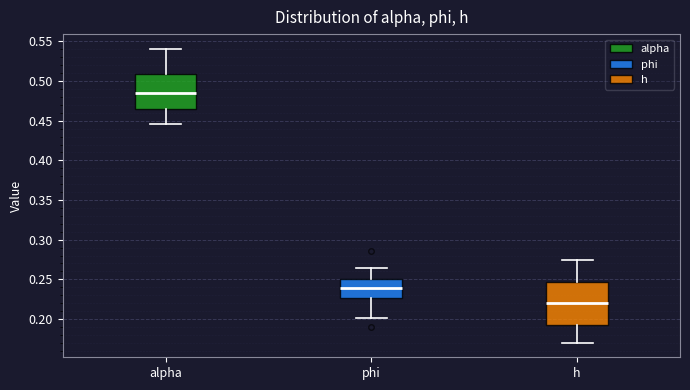

Reading left to right, read every box against the y-axis: the position of its median line, the range the box covers, and the ends of its whiskers. The values are not printed on the chart, so give them approximately, as read against the axis.

alpha: median 0.485, box 0.465 to 0.510, whiskers 0.445 to 0.540
phi: median 0.240, box 0.225 to 0.250, whiskers 0.200 to 0.265
h: median 0.220, box 0.195 to 0.245, whiskers 0.170 to 0.275